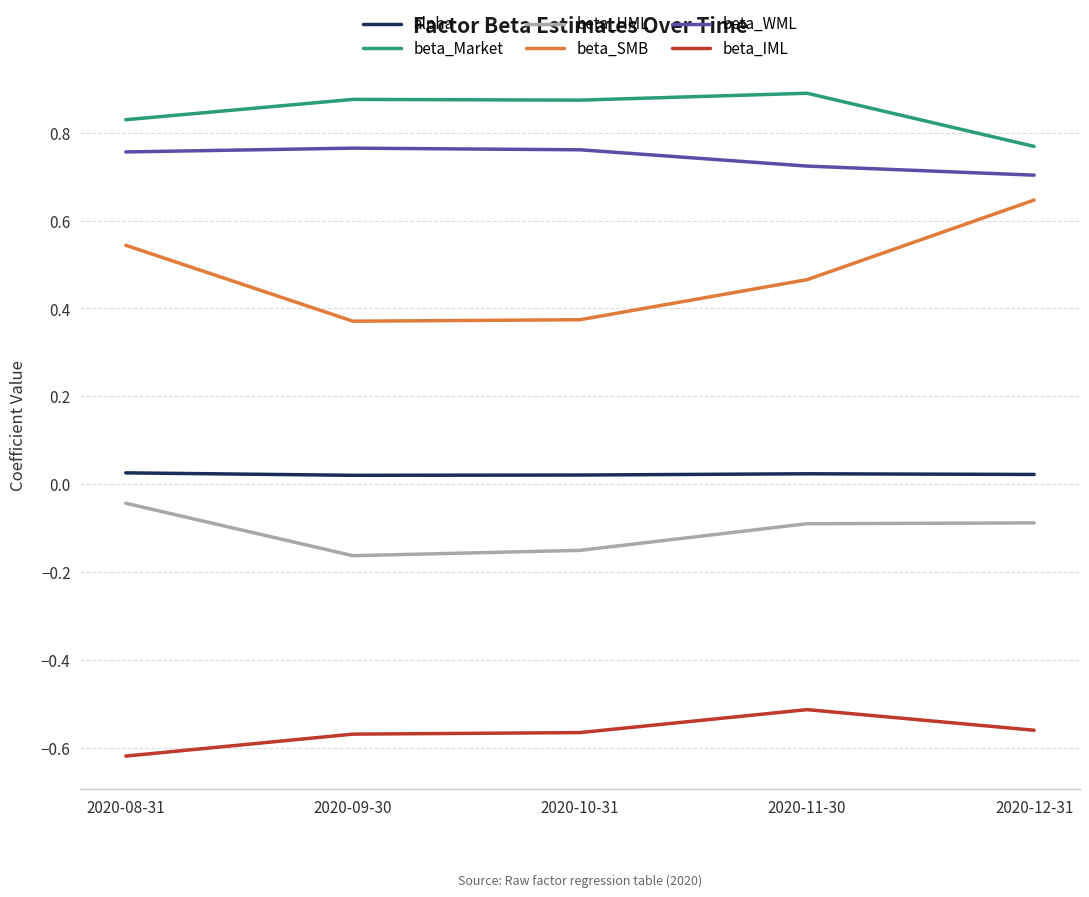

Which series has the largest range (max minus min)?

beta_SMB